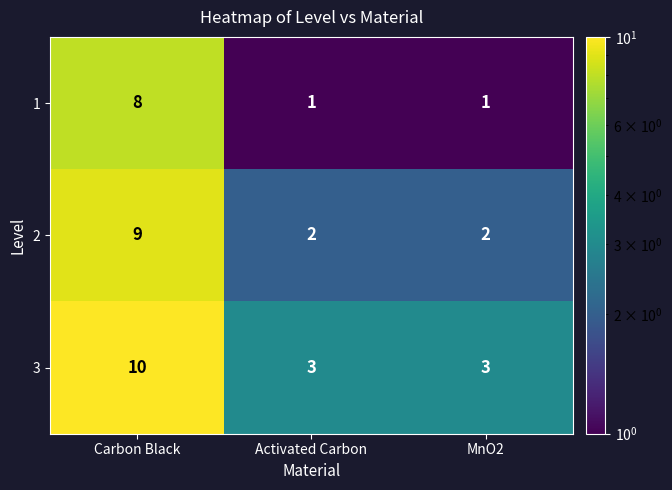

Rank the series by their average value, from highest to lowest.

3, 2, 1